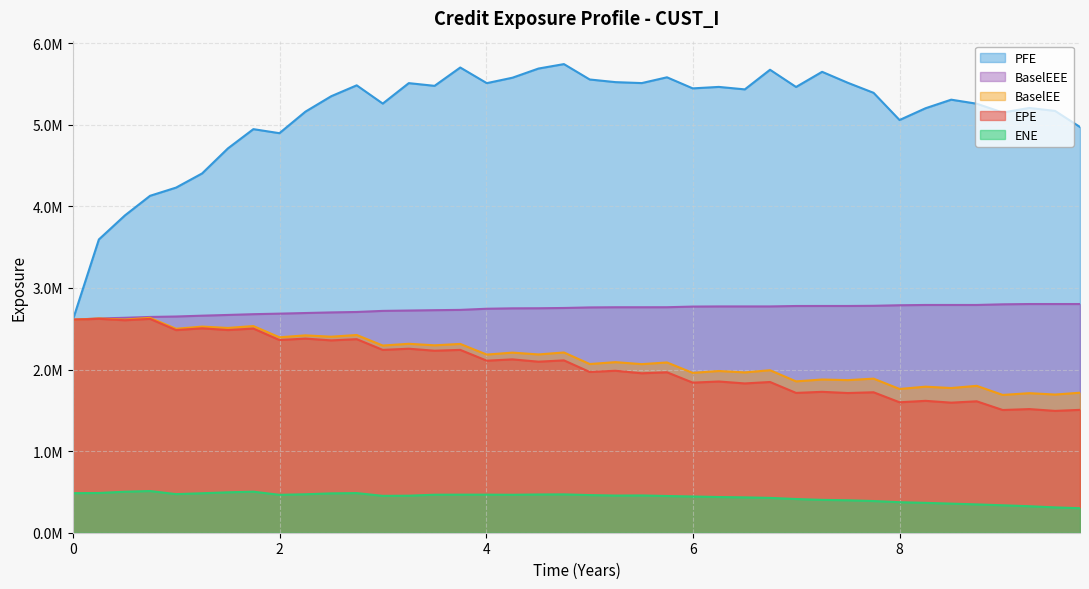

What are all the series names shown in the legend?

PFE, BaselEEE, BaselEE, EPE, ENE